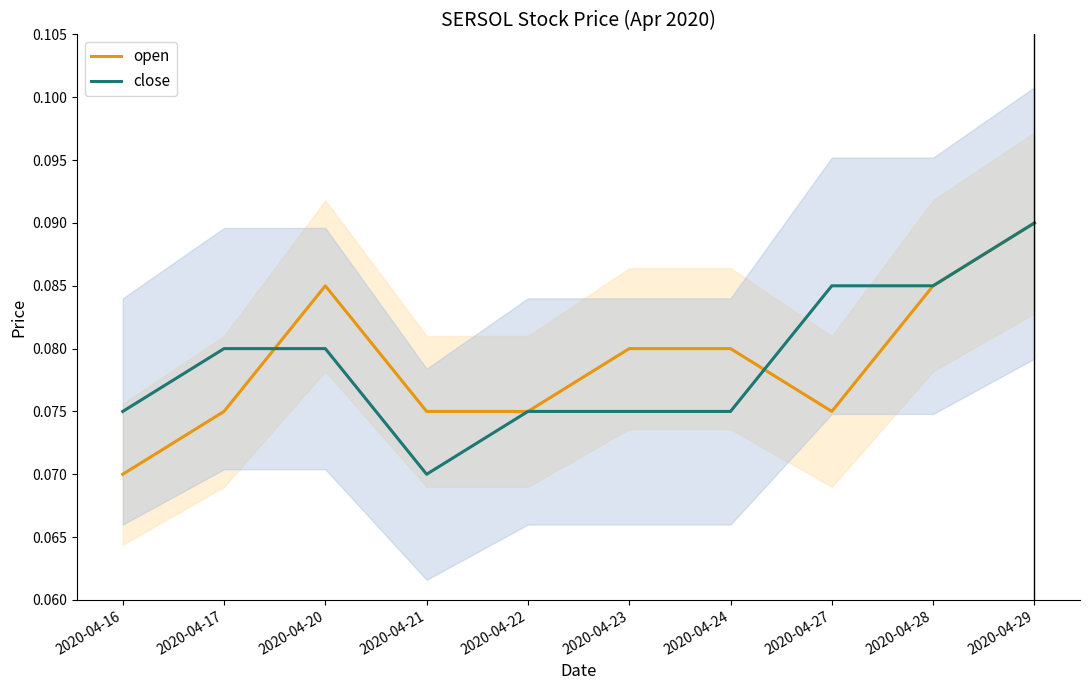

How many lines are shown in the chart?

2